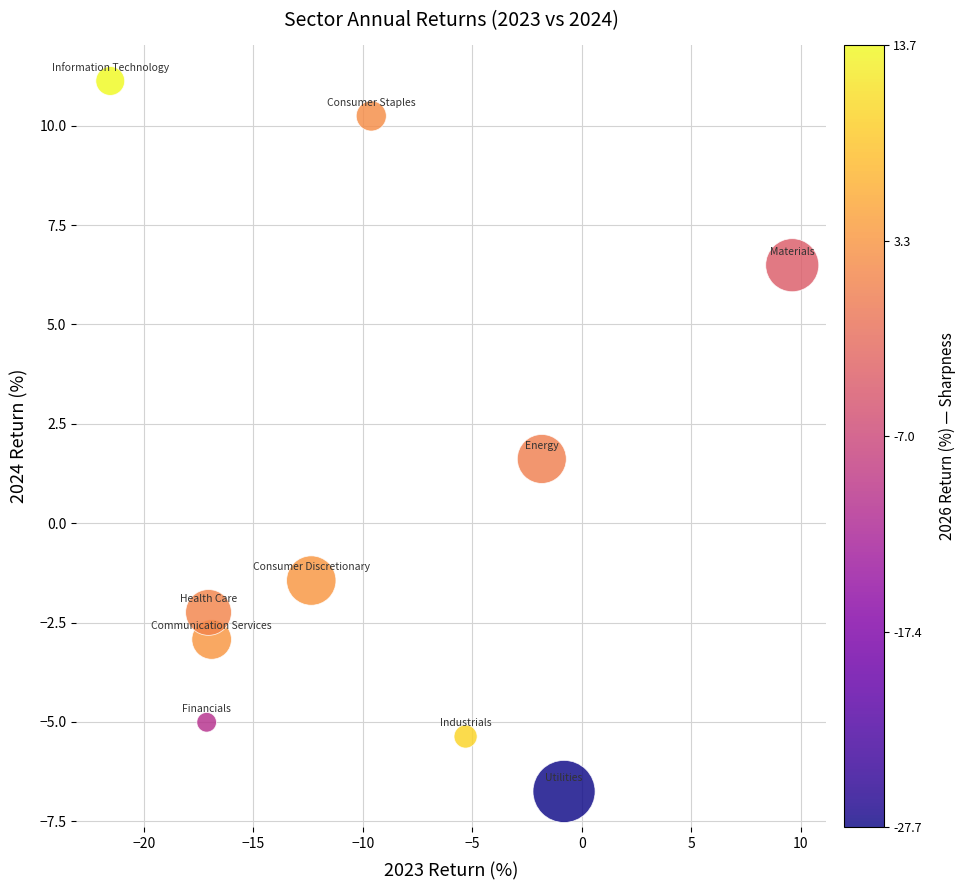

What Y value in the scatter plot is closest to 2?

1.6